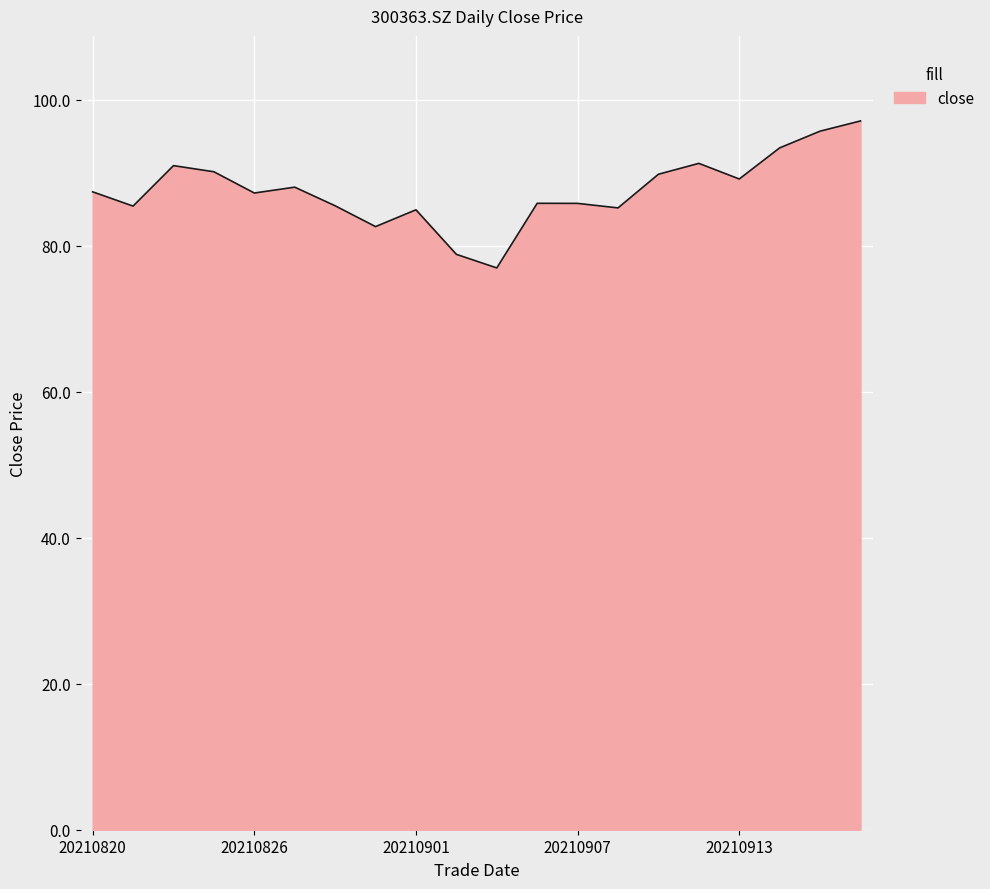

What is the smallest value displayed?

76.9